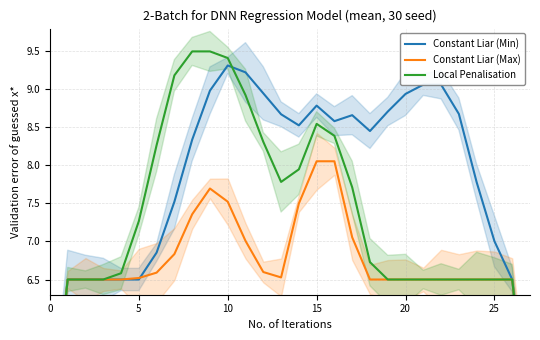

What is the smallest value displayed?

4.3